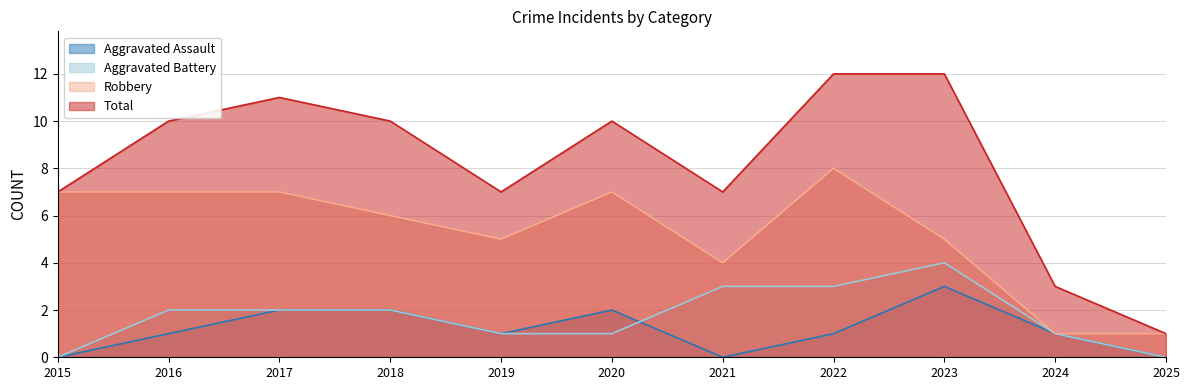

Rank the series by their maximum value, from lowest to highest.

Aggravated Assault, Aggravated Battery, Robbery, Total